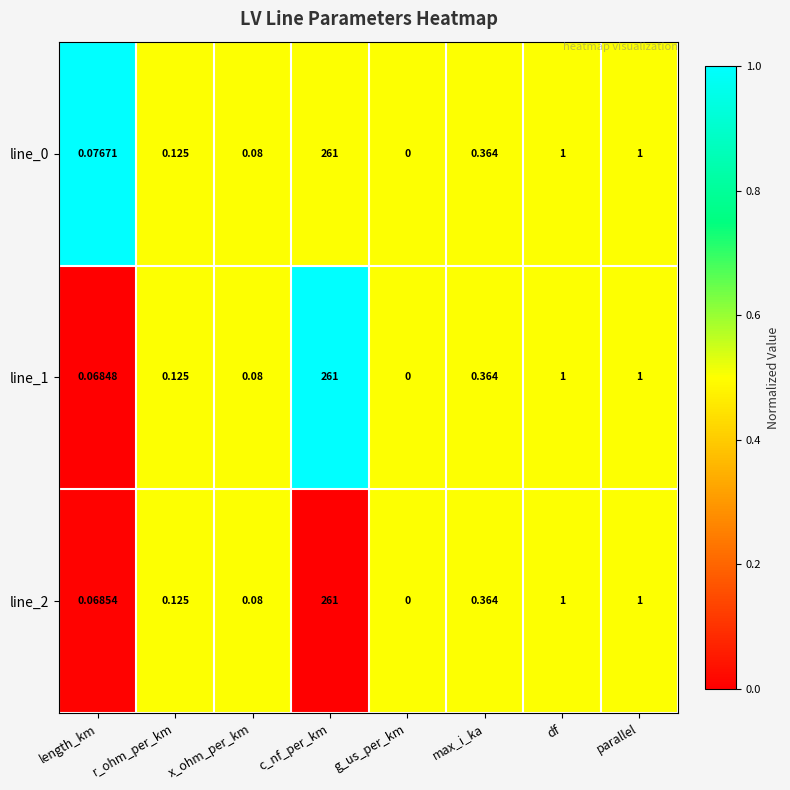

At which category is the sum across all series the highest?

c_nf_per_km